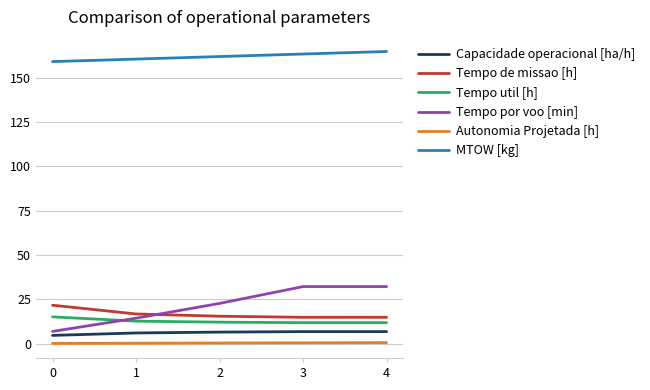

True or false: Tempo de missao [h] has more than 2 points higher than both neighbors.

False